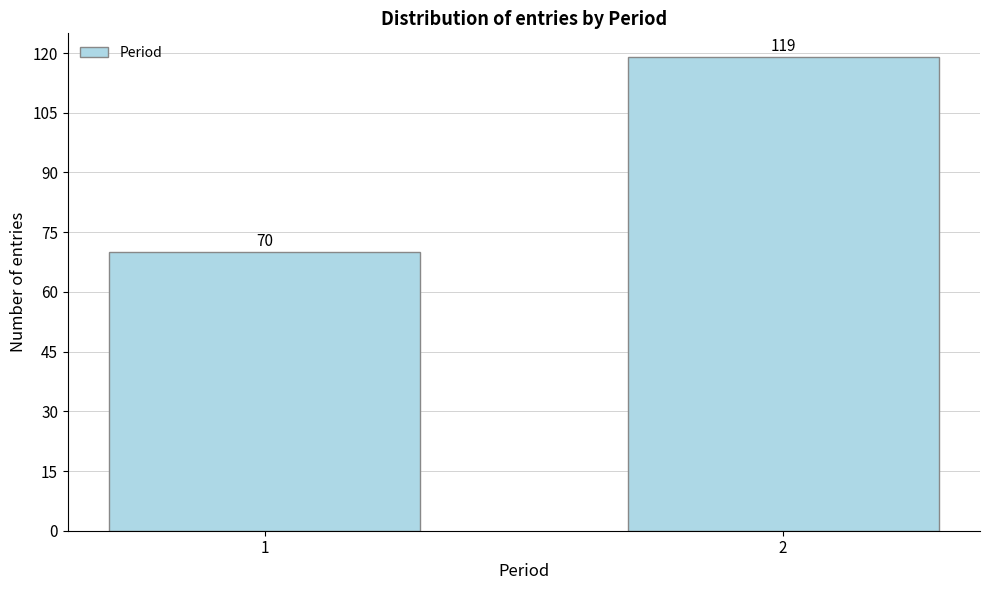

Reading left to right, extract all data points from this chart.

70	119